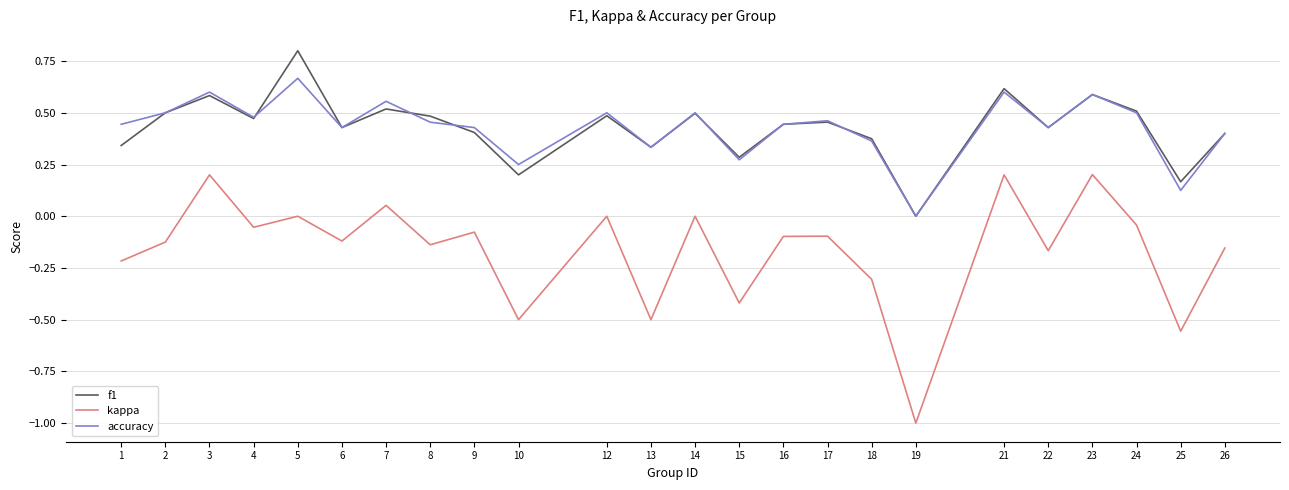

At which category does the chart reach its minimum across all series?

19